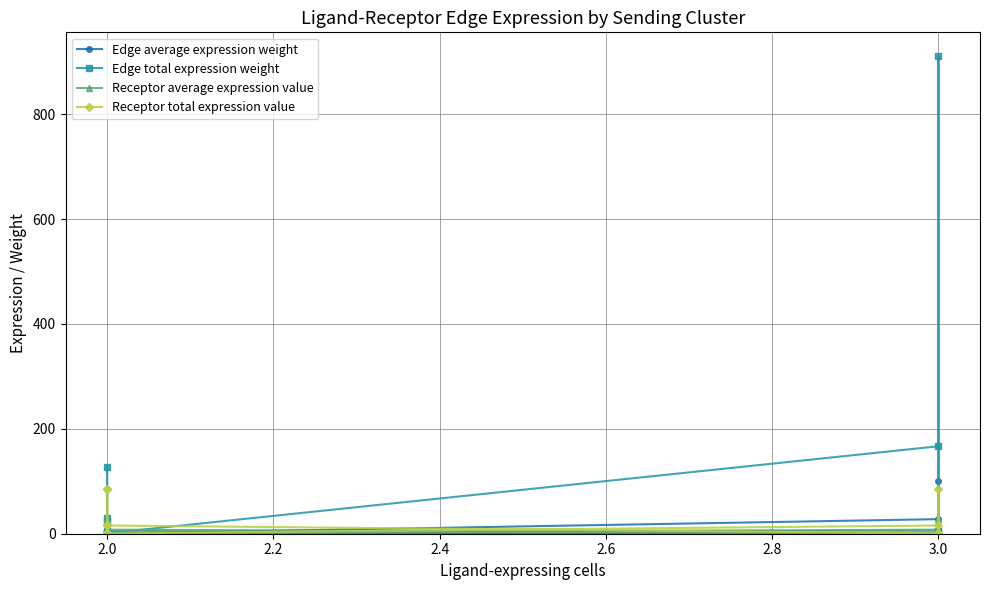

Does the chart have visible grid lines?

Yes